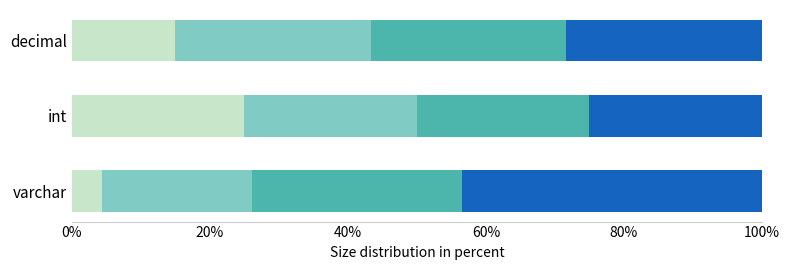

What is the total value across all series at varchar?

100.0